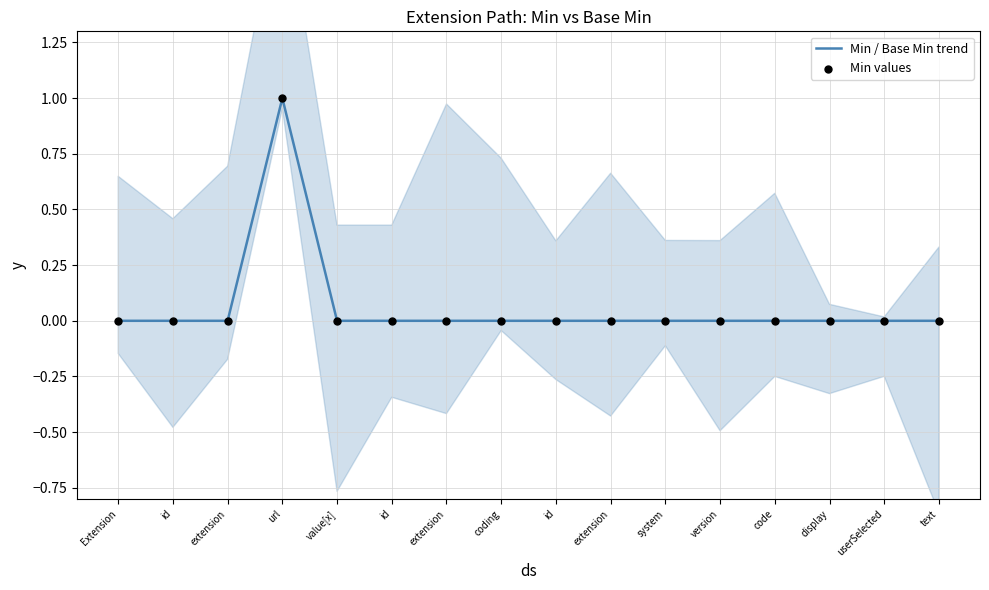

What are all the series names shown in the legend?

Min / Base Min trend, Min values